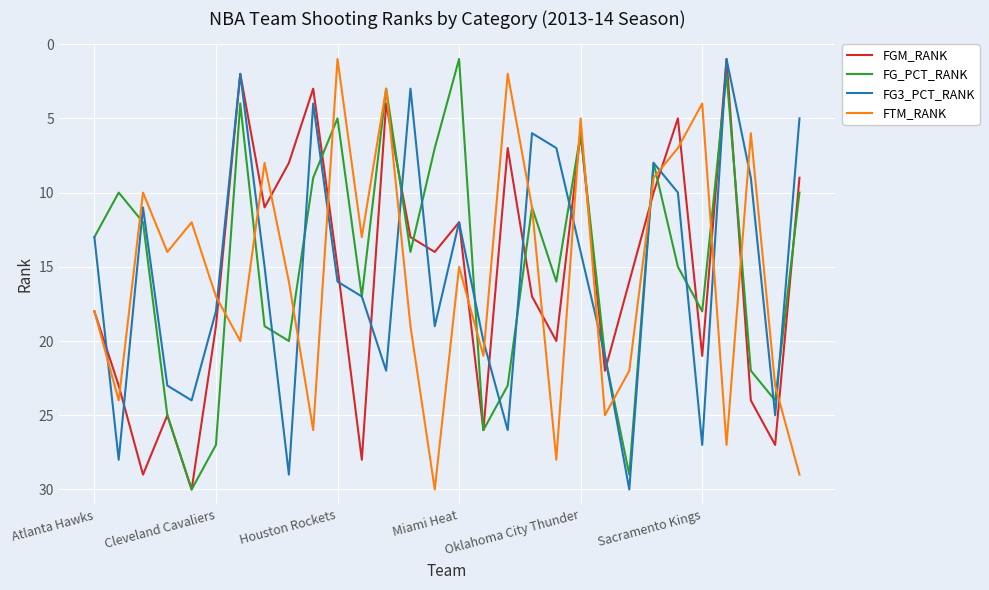

What is the greatest value displayed?

30